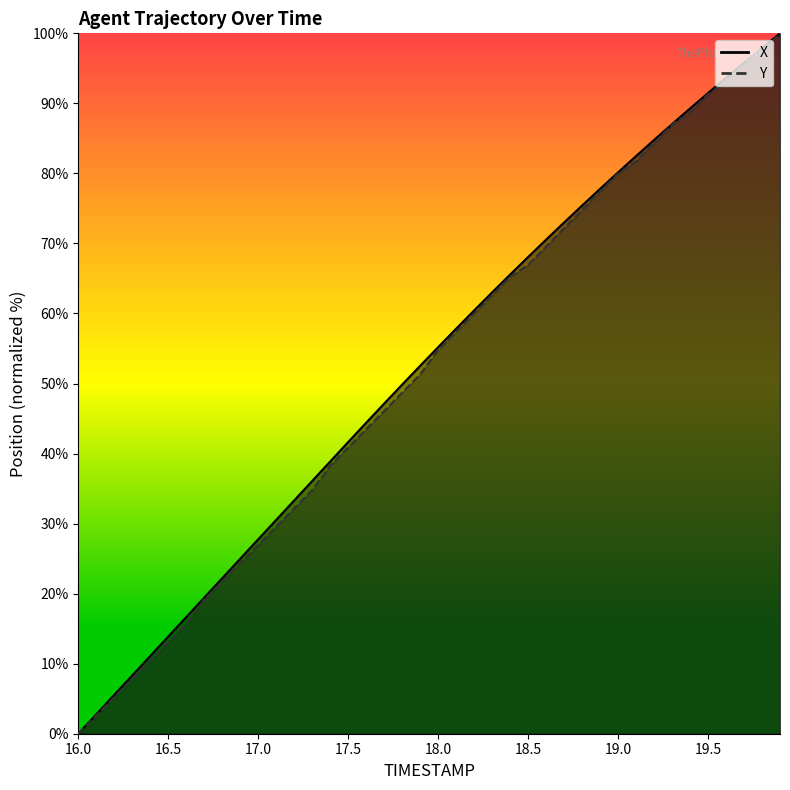

Which series has the largest total across all categories?

X